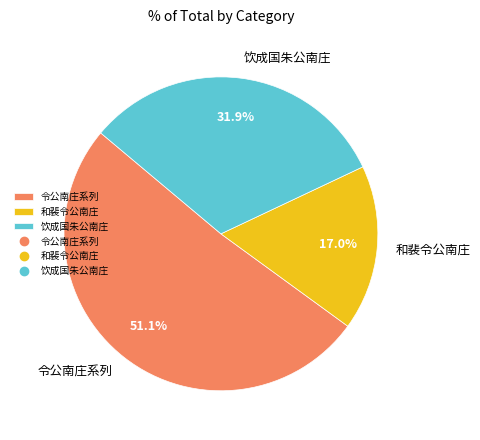

Which slice is the largest?

令公南庄系列